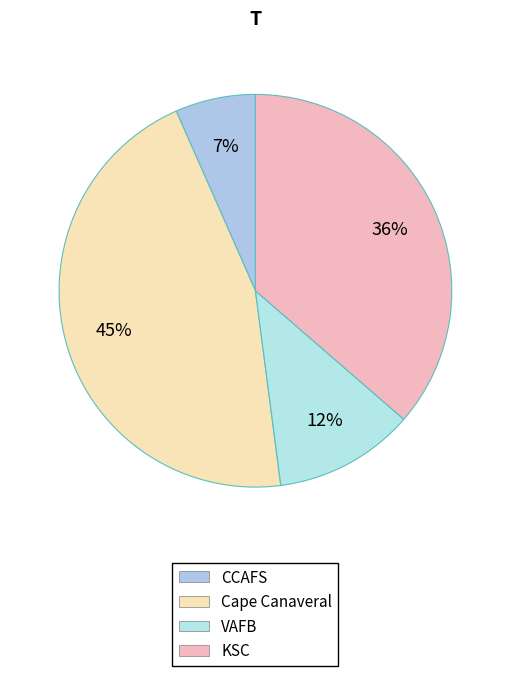

How many segments does this pie chart have?

4